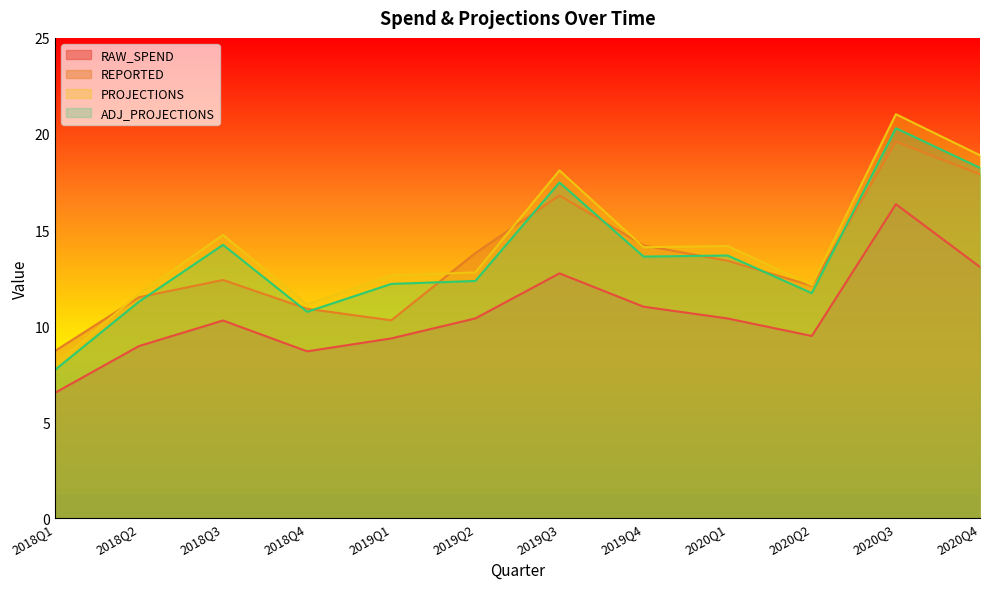

Where is the first local maximum for ADJ_PROJECTIONS?

2018Q3